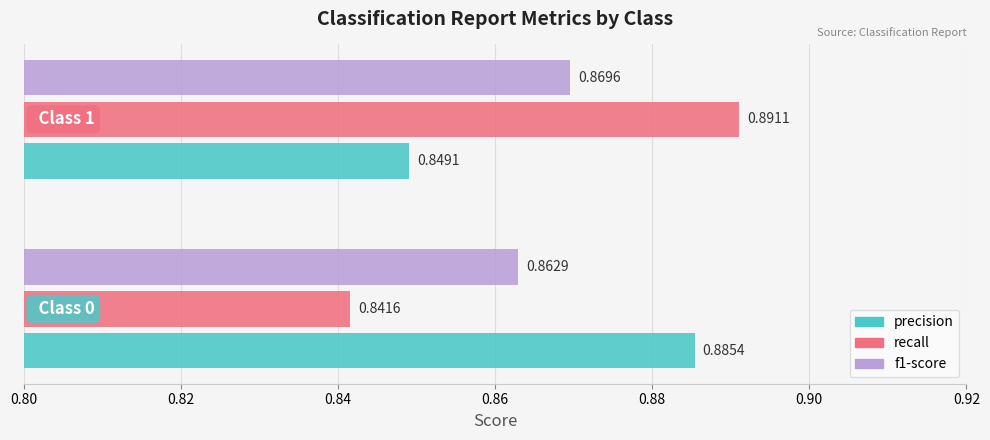

Which series has the largest total across all categories?

precision